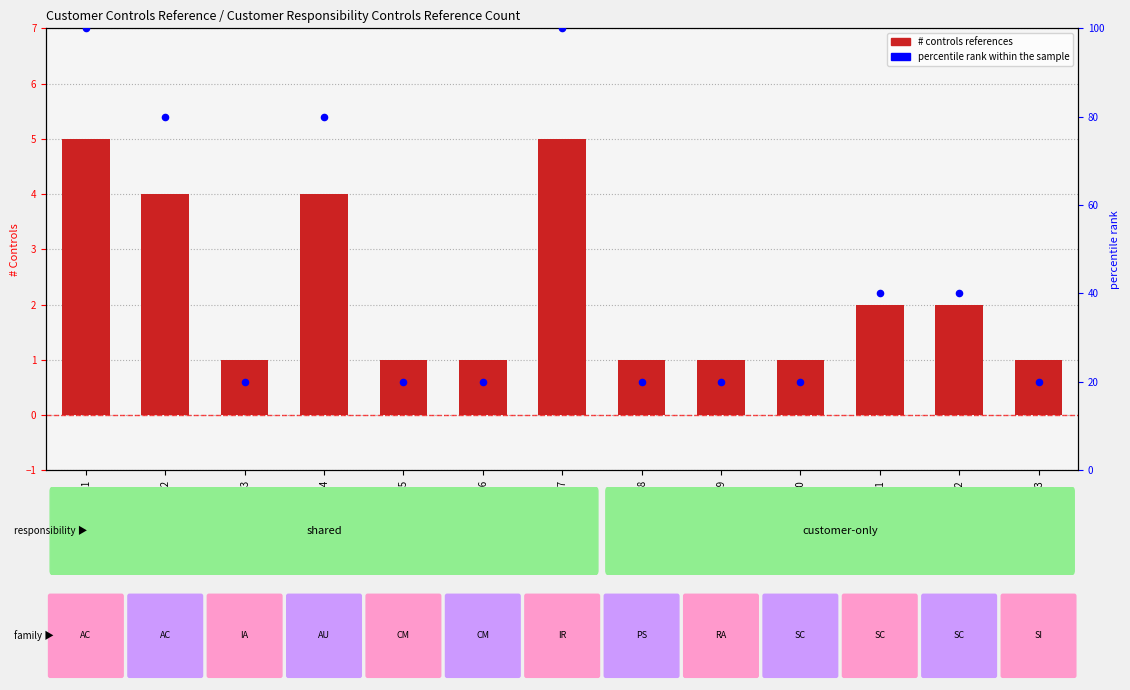

What are all the series names shown in the legend?

Number of Controls References, percentile rank within the sample